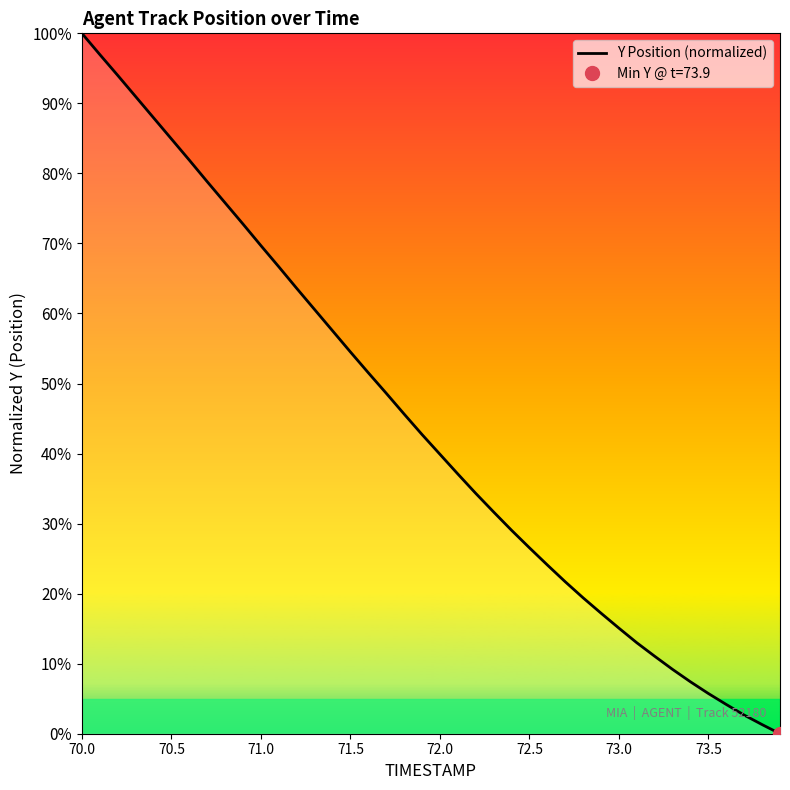

Is this an area chart (filled region under the line)?

No